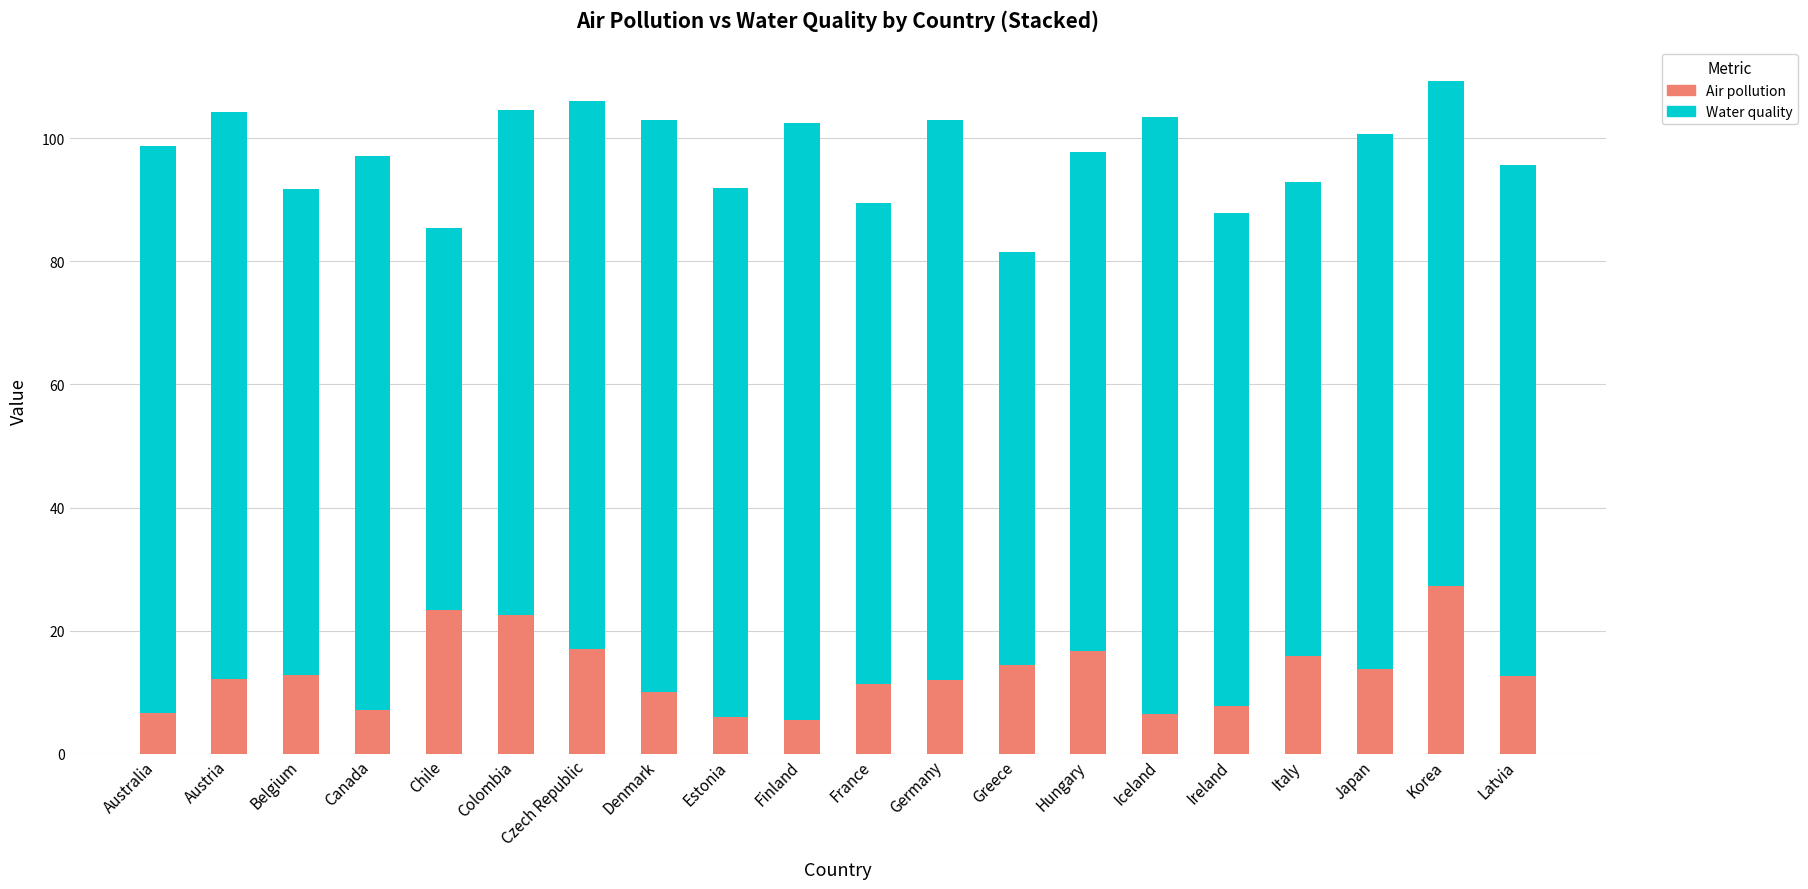

Is it true that Air pollution equals 33.2 at Chile?

False